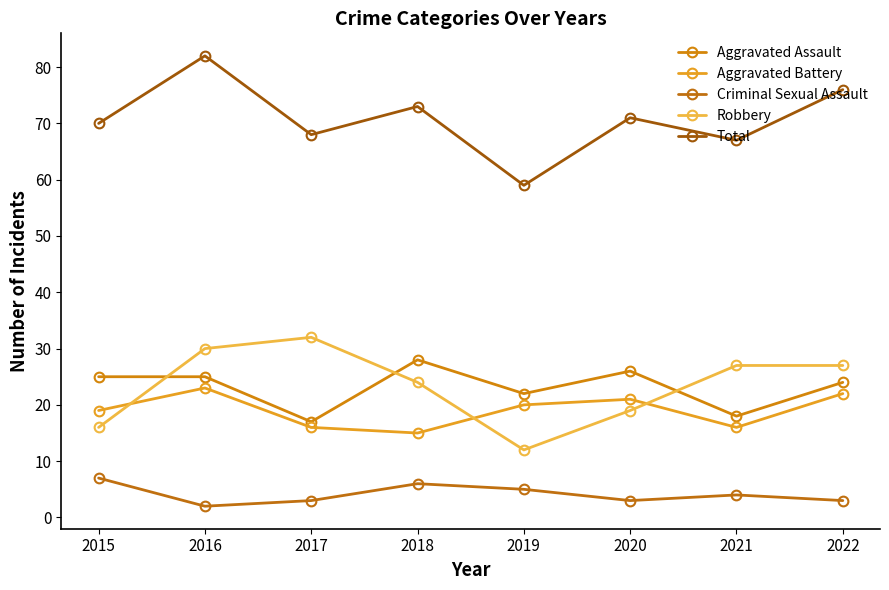

Where is the first local minimum for Robbery?

2019